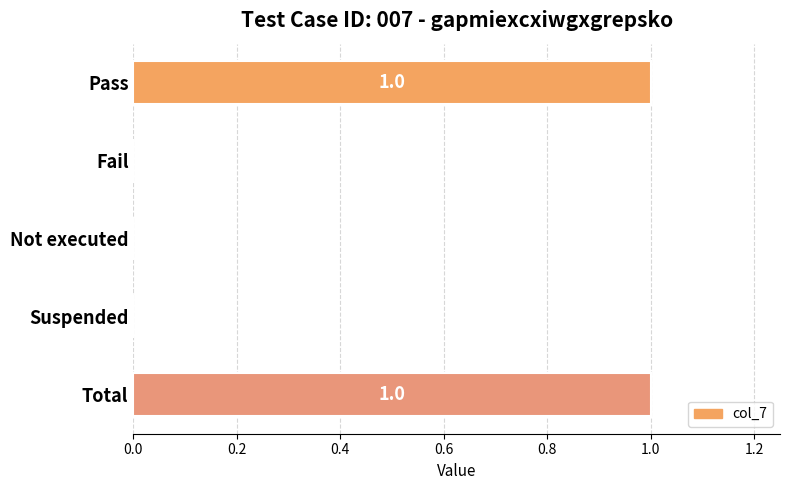

How many series are shown in this chart?

1